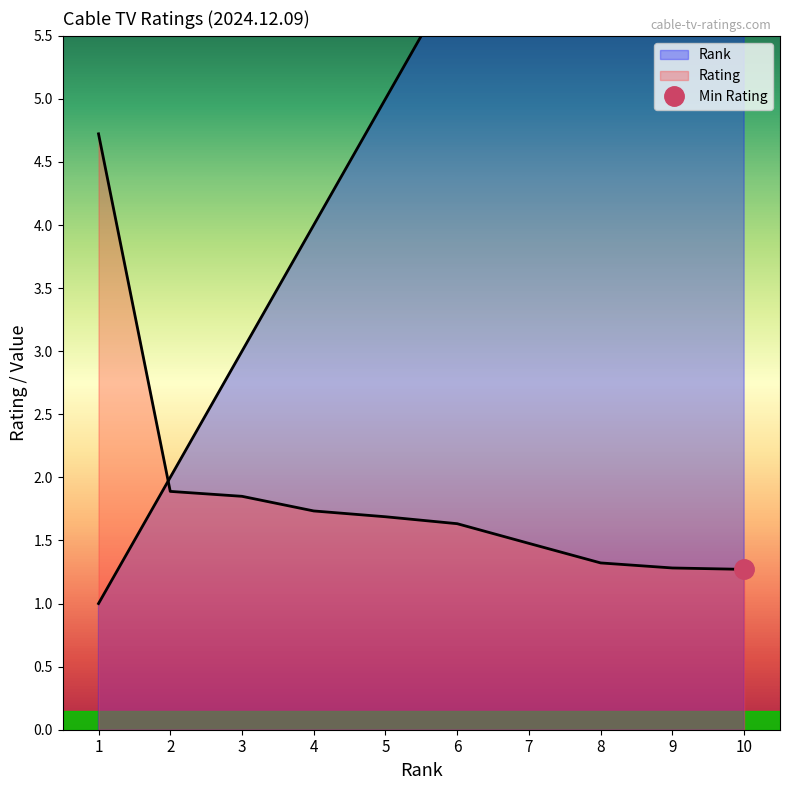

Reading left to right, list all the values displayed in this chart.

Rank: 1=1.0	2=2.0	3=3.0	4=4.0	5=5.0	6=6.0	7=7.0	8=8.0	9=9.0	10=10.0
Rating: 1=4.7	2=1.9	3=1.9	4=1.7	5=1.7	6=1.6	7=1.5	8=1.3	9=1.3	10=1.3